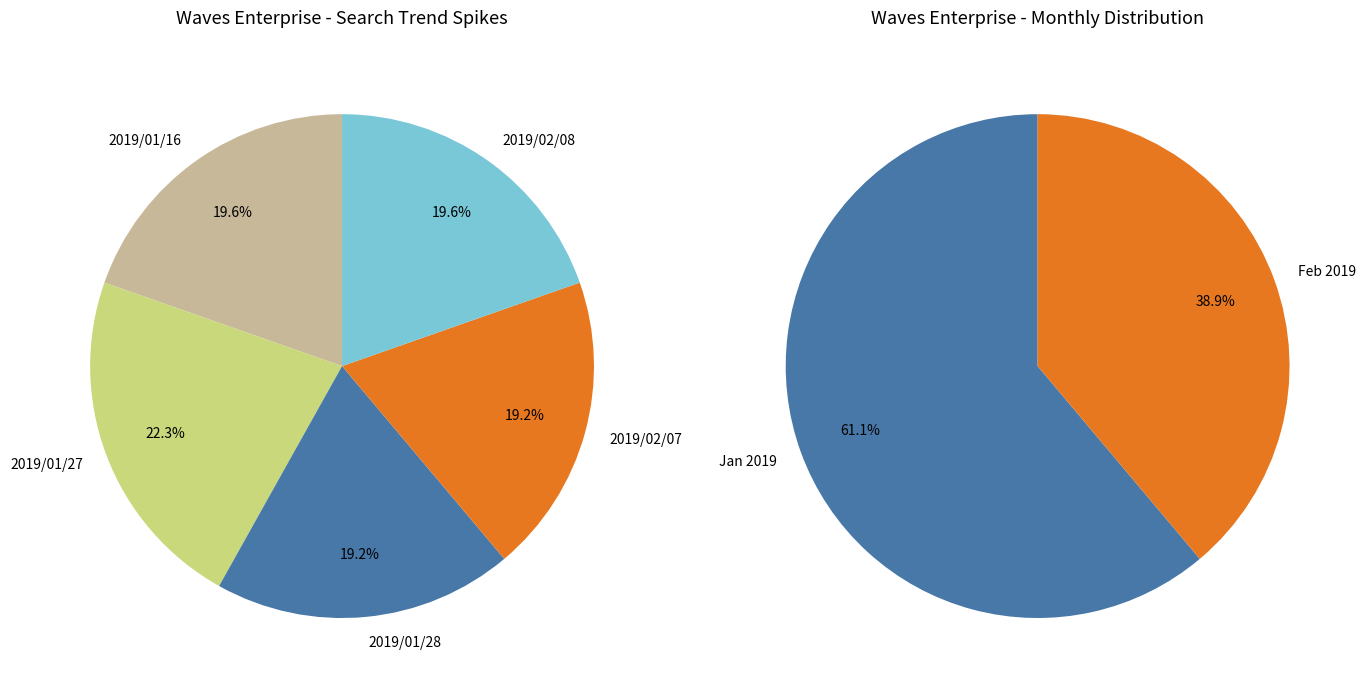

Rank the categories by value from lowest to highest.

2019/01/28, 2019/02/07, 2019/01/16, 2019/02/08, 2019/01/27